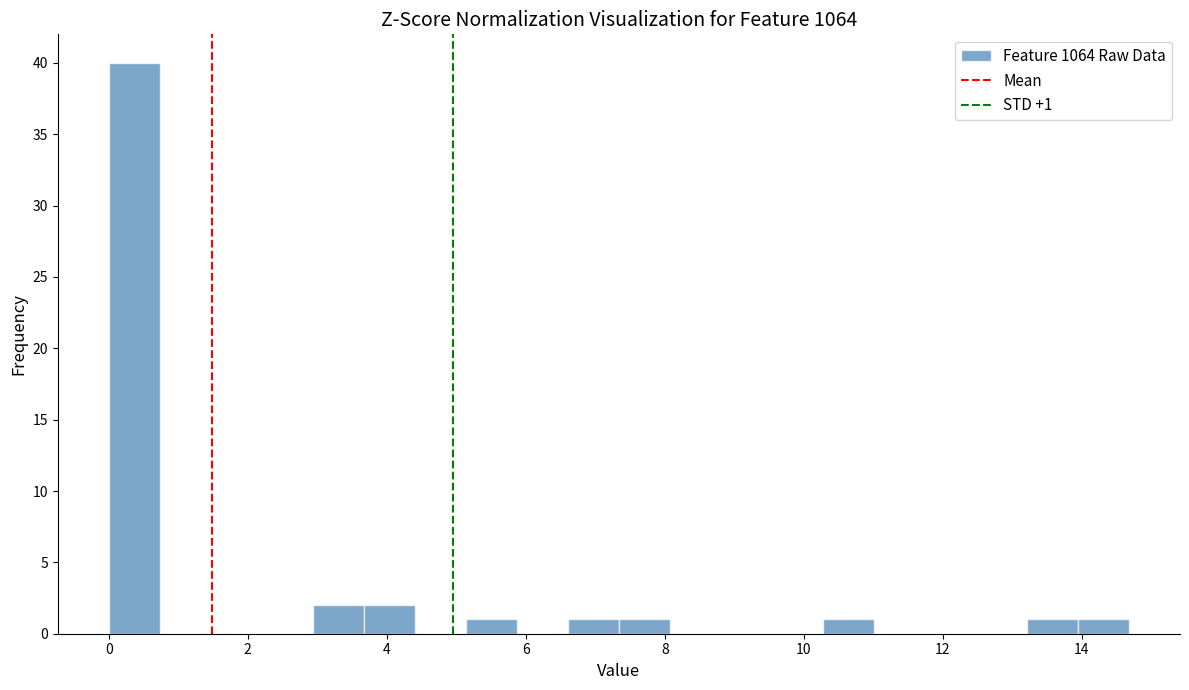

Read against the x-axis, roughly where is the centre of the tallest bar?

0.4